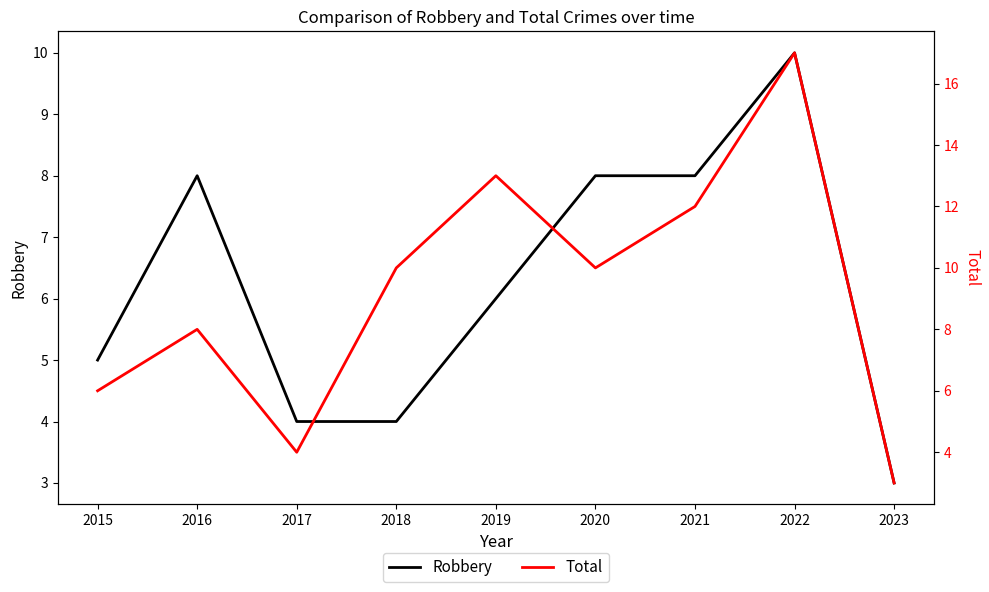

Reading right to left, extract all data points from this chart.

Robbery: 3	10	8	8	6	4	4	8	5
Total: 3	17	12	10	13	10	4	8	6